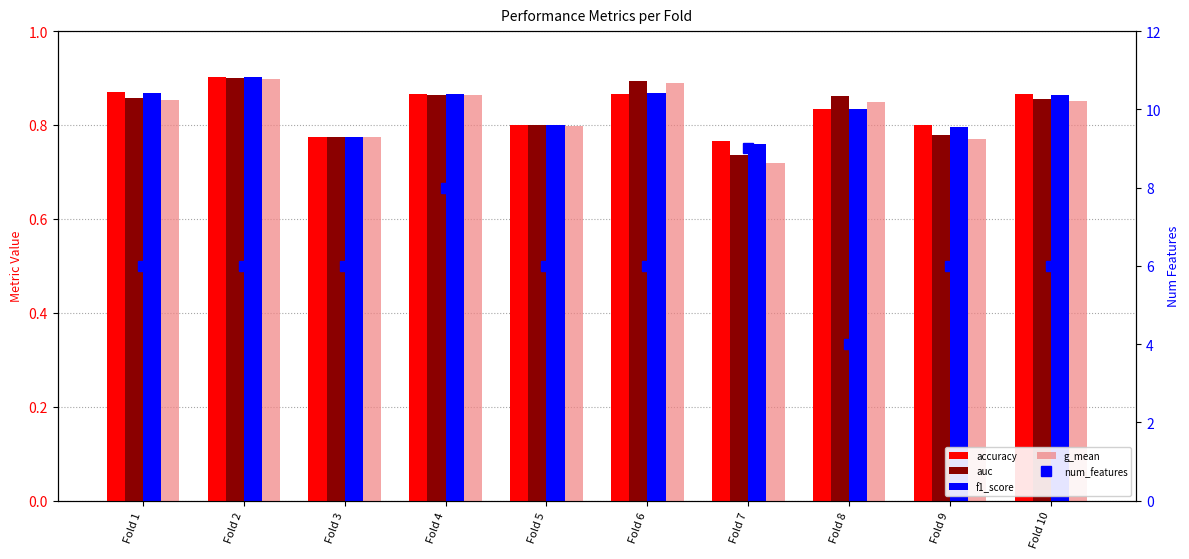

What is the sum of the num_features values at Fold 4 and Fold 6?

14.0